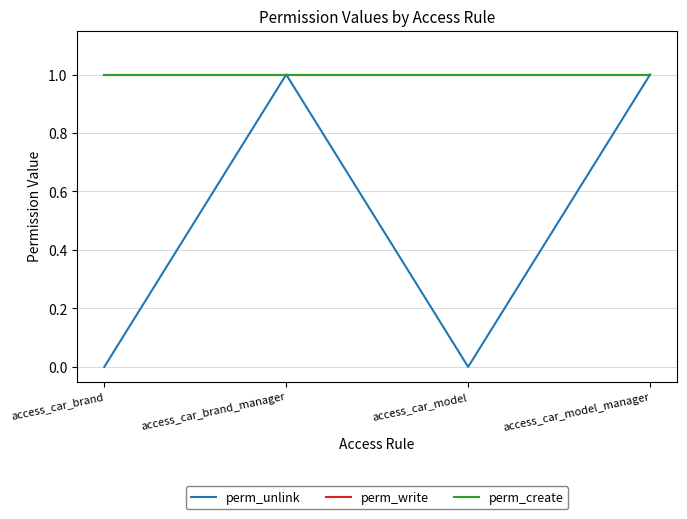

Does the chart have visible grid lines?

Yes